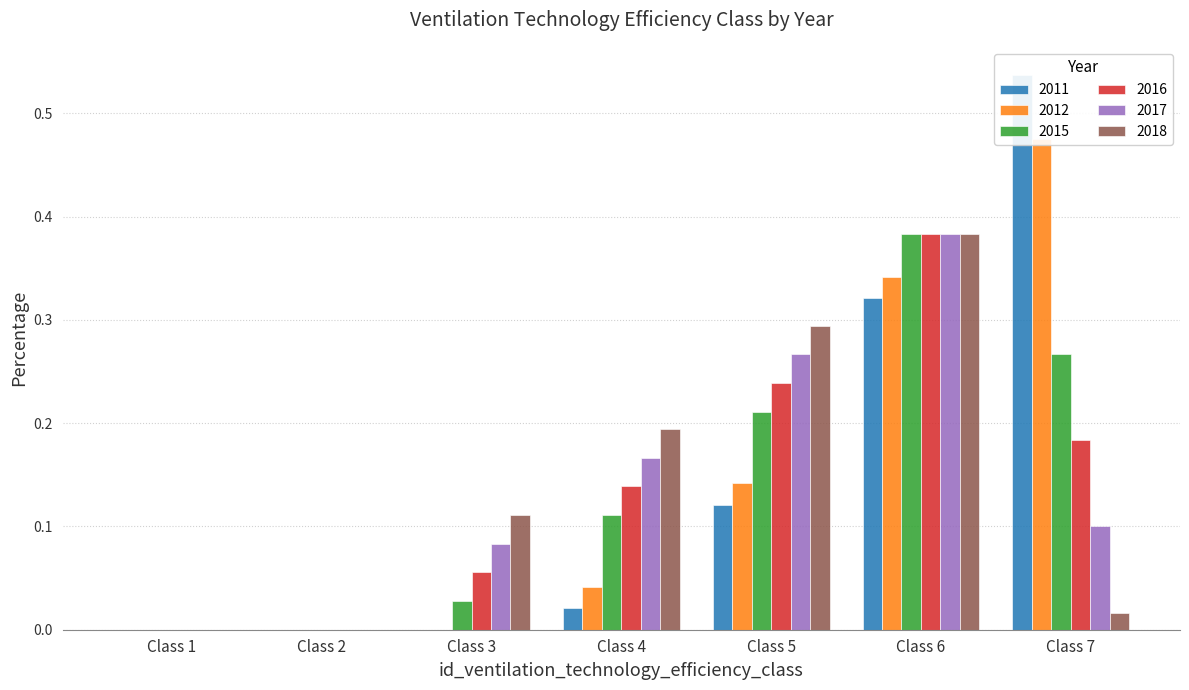

The 2016 series shows 0.2 at 6. True or false?

False